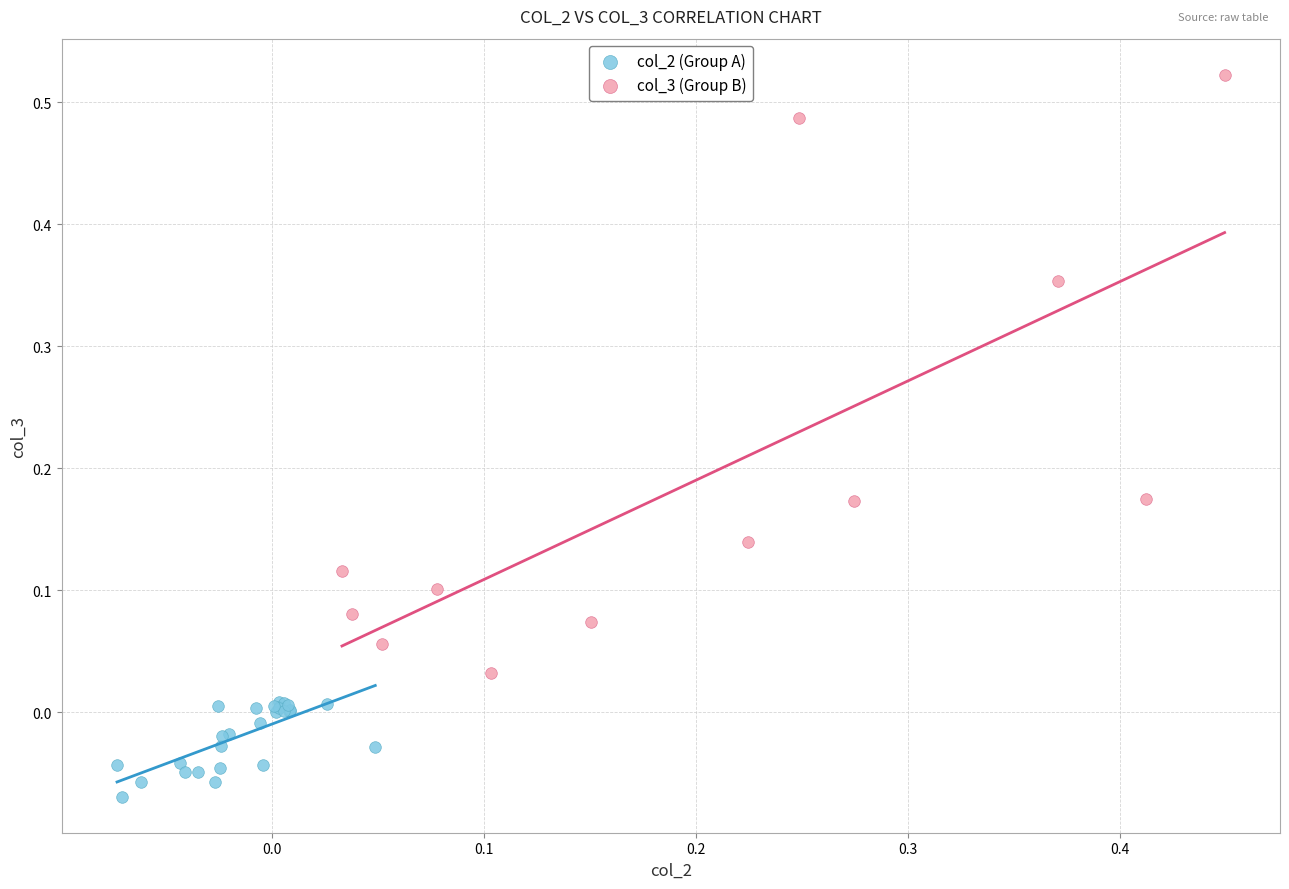

Which series contains the lowest Y value?

col_2 (Group A)